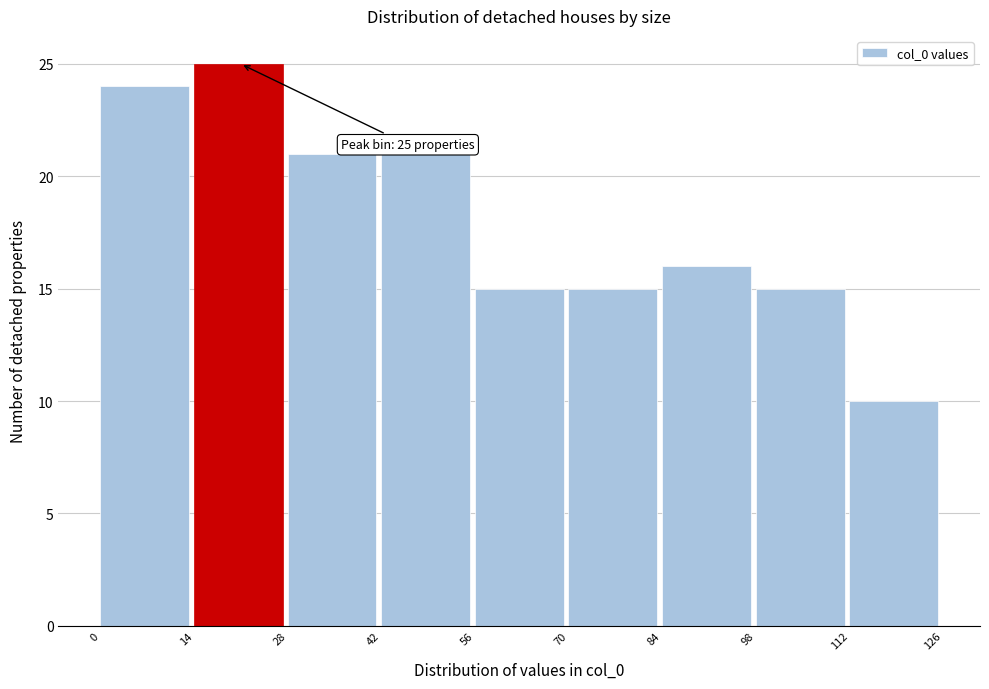

Which range on the x-axis has the tallest bar?

14 to 28